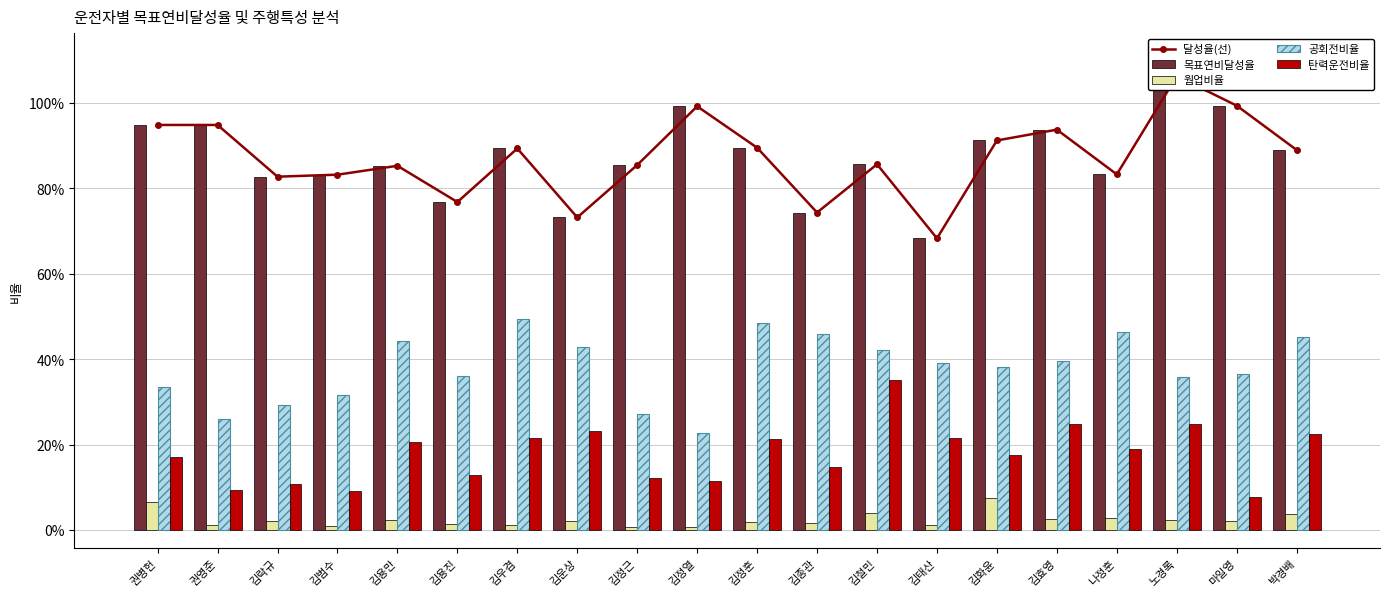

What is the value of the 탄력운전비율 bar at the 15th from the left?

0.2